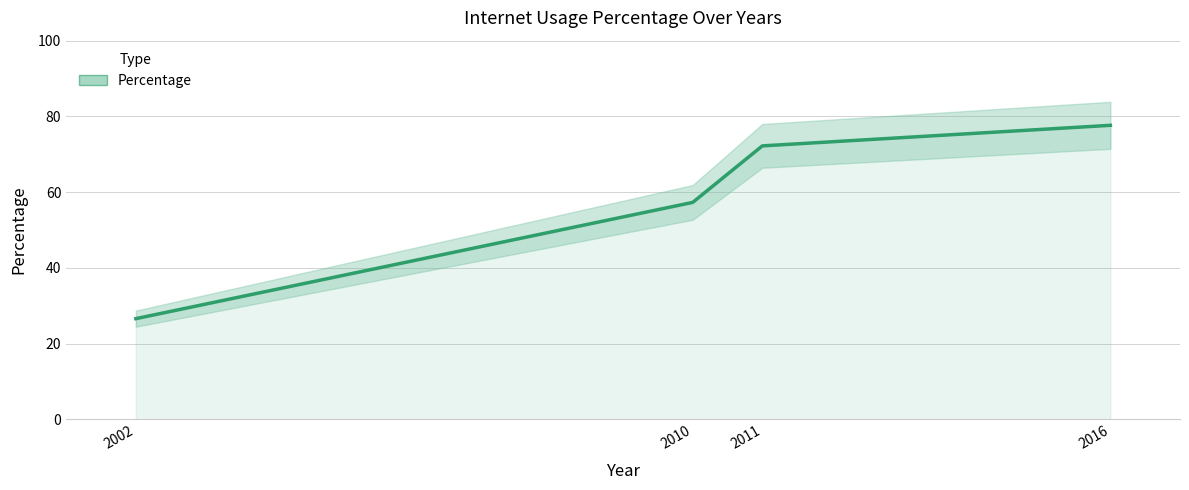

What is the value of the 3rd point from the left?

72.2